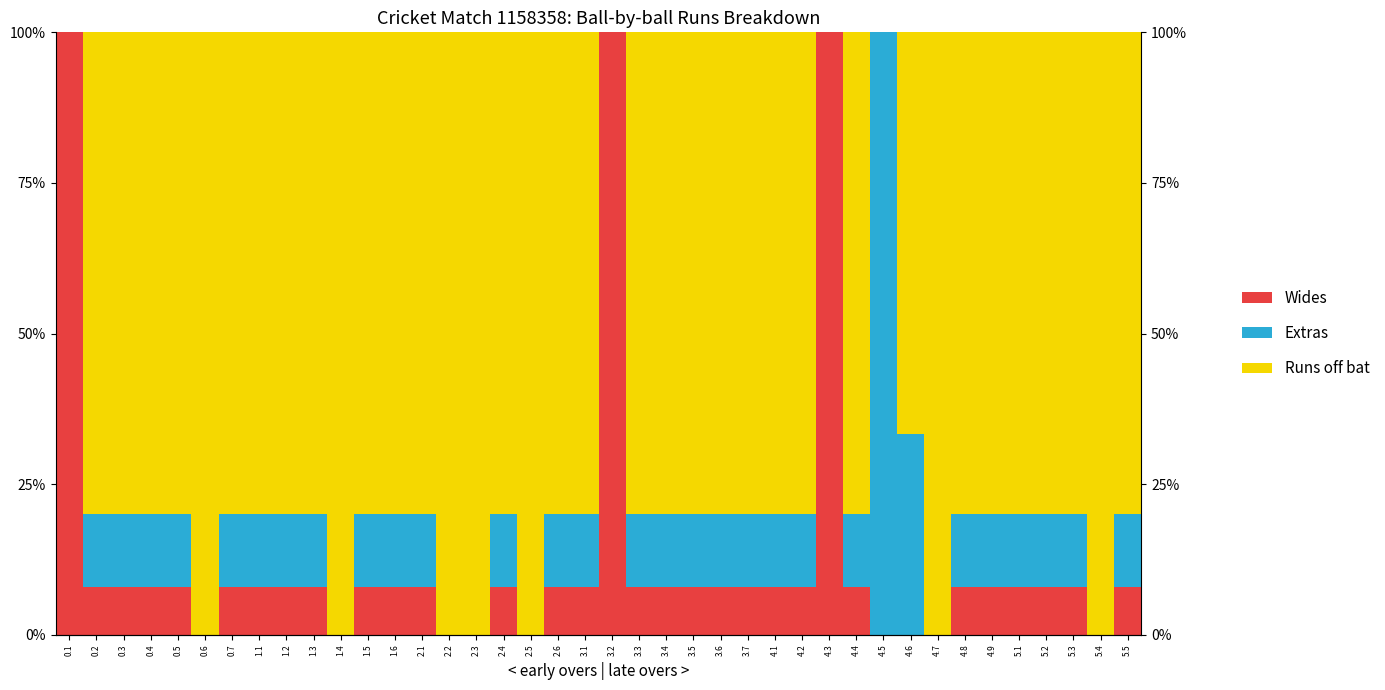

What is the label of the 39th bar from the right?

0.2